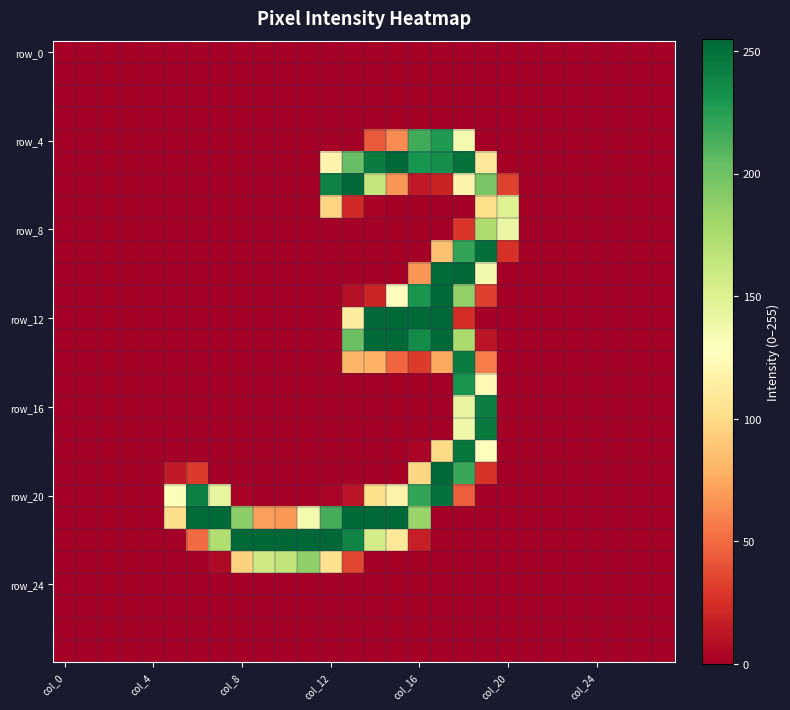

Which category has the lowest value across all series?

col_0